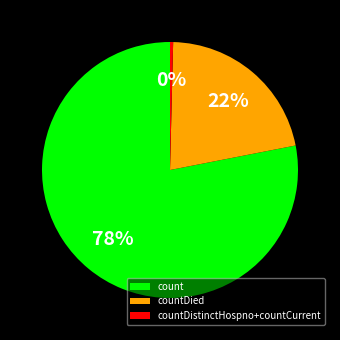

Does count account for over 50% of the chart?

Yes